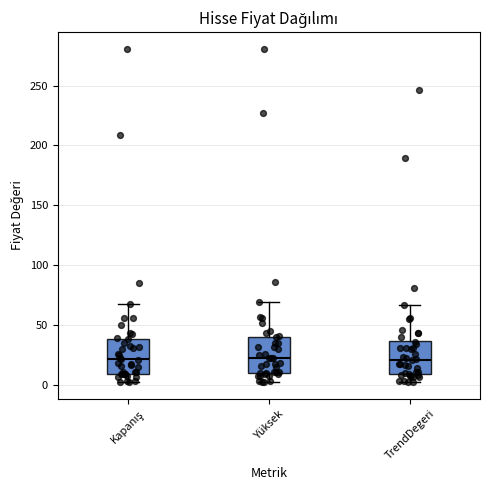

Where does the median line of the box for Kapanış sit on the y-axis? The values are not printed on the chart, so give them approximately, as read against the axis.

20